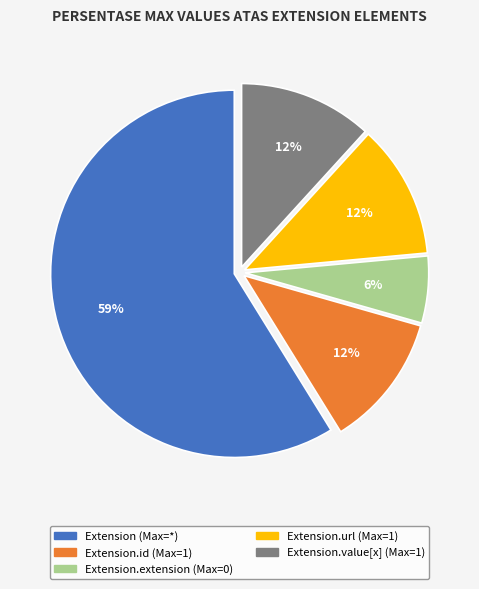

Between Extension.extension (Max=0) and Extension.url (Max=1), which is larger?

Extension.url (Max=1)